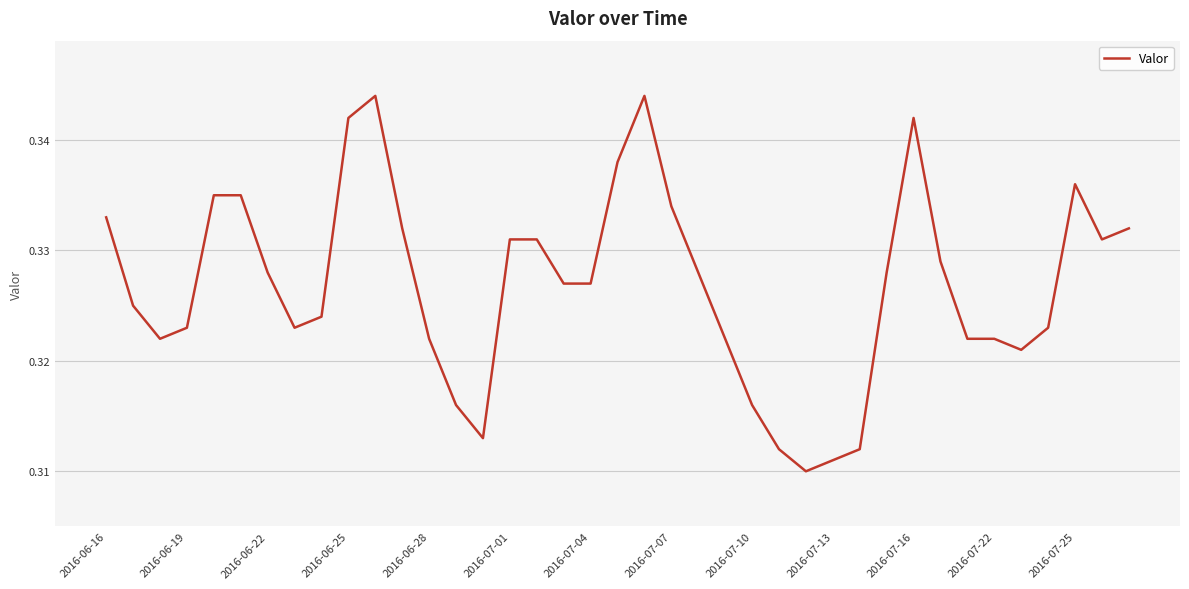

Reading left to right, what are all the values shown in this chart?

0.3	0.3	0.3	0.3	0.3	0.3	0.3	0.3	0.3	0.3	0.3	0.3	0.3	0.3	0.3	0.3	0.3	0.3	0.3	0.3	0.3	0.3	0.3	0.3	0.3	0.3	0.3	0.3	0.3	0.3	0.3	0.3	0.3	0.3	0.3	0.3	0.3	0.3	0.3